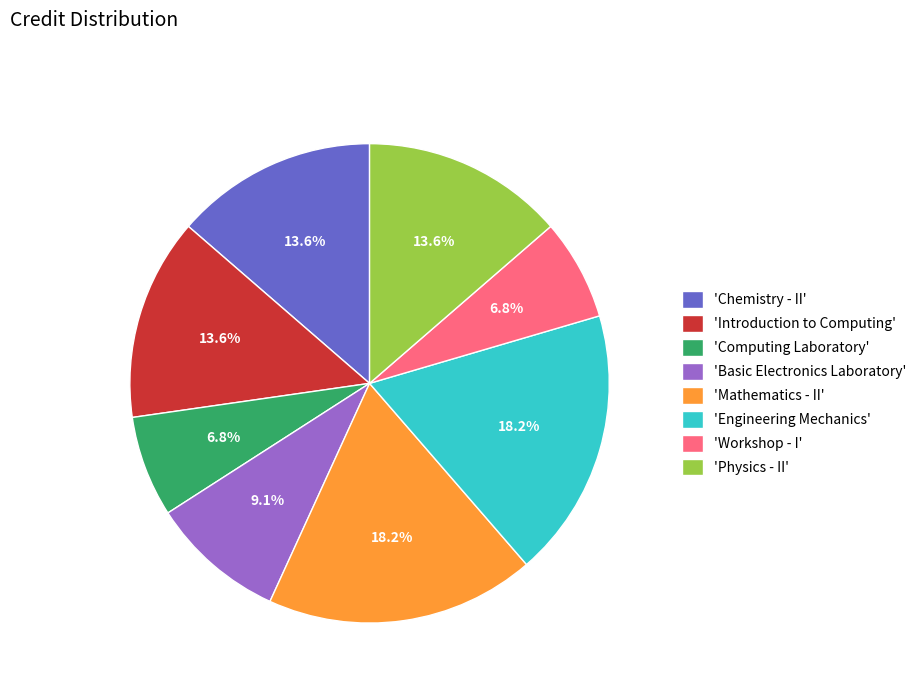

Approximately how many times larger is the value at 'Introduction to Computing' compared to 'Basic Electronics Laboratory'?

1.5